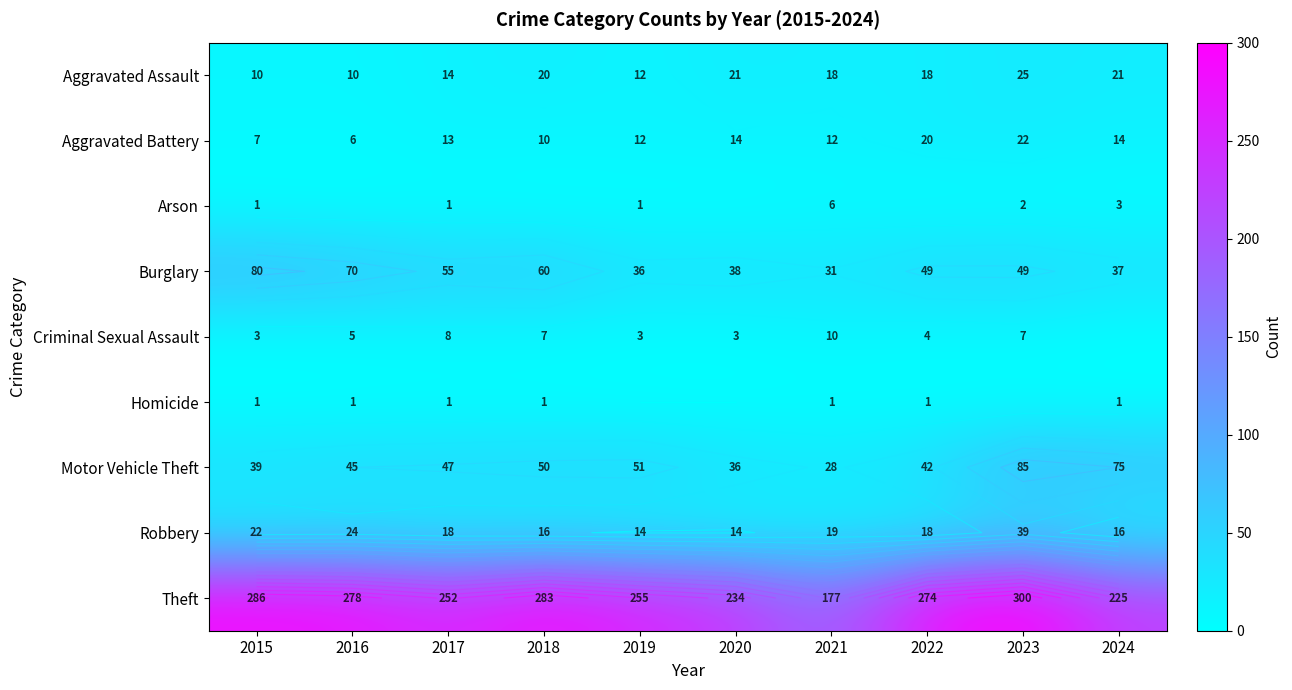

Rank the series by their maximum value, from lowest to highest.

Homicide, Arson, Criminal Sexual Assault, Aggravated Battery, Aggravated Assault, Robbery, Burglary, Motor Vehicle Theft, Theft